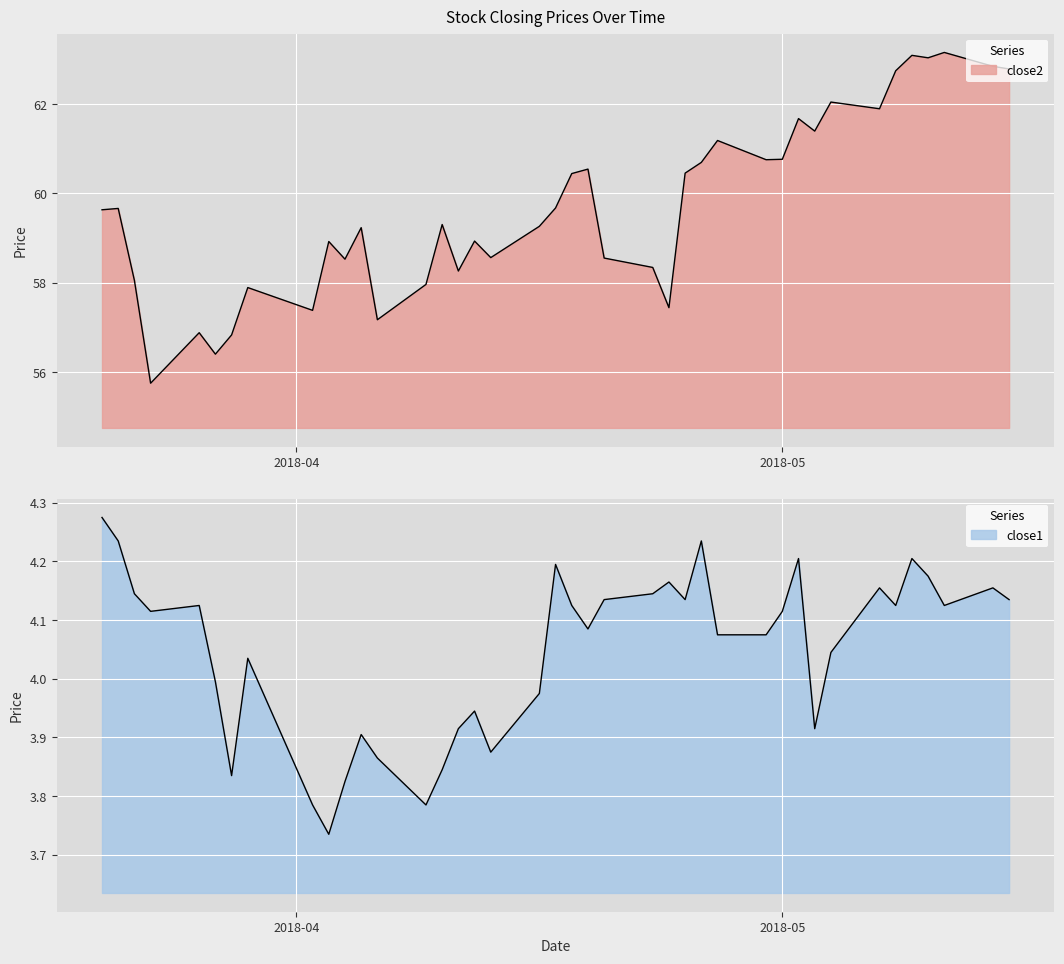

Reading left to right, list all the values displayed in this chart.

close2: 59.6	59.7	58.1	55.8	56.9	56.4	56.8	57.9	57.4	58.9	58.5	59.2	57.2	58.0	59.3	58.3	58.9	58.6	59.3	59.7	60.4	60.5	58.6	58.3	57.4	60.5	60.7	61.2	60.8	60.8	61.7	61.4	62.0	61.9	62.7	63.1	63.0	63.2	62.8	62.8
close1: 4.3	4.2	4.1	4.1	4.1	4.0	3.8	4.0	3.8	3.7	3.8	3.9	3.9	3.8	3.8	3.9	3.9	3.9	4.0	4.2	4.1	4.1	4.1	4.1	4.2	4.1	4.2	4.1	4.1	4.1	4.2	3.9	4.0	4.2	4.1	4.2	4.2	4.1	4.2	4.1